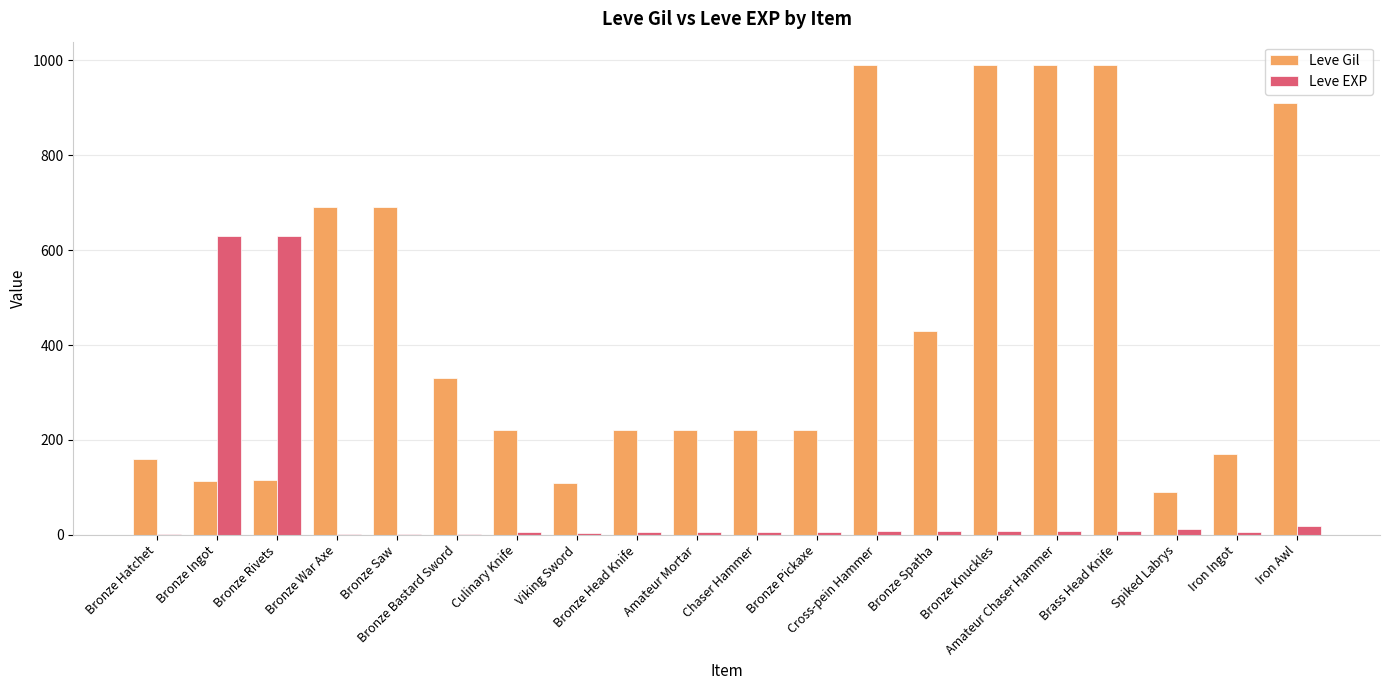

How many groups of bars are there?

20